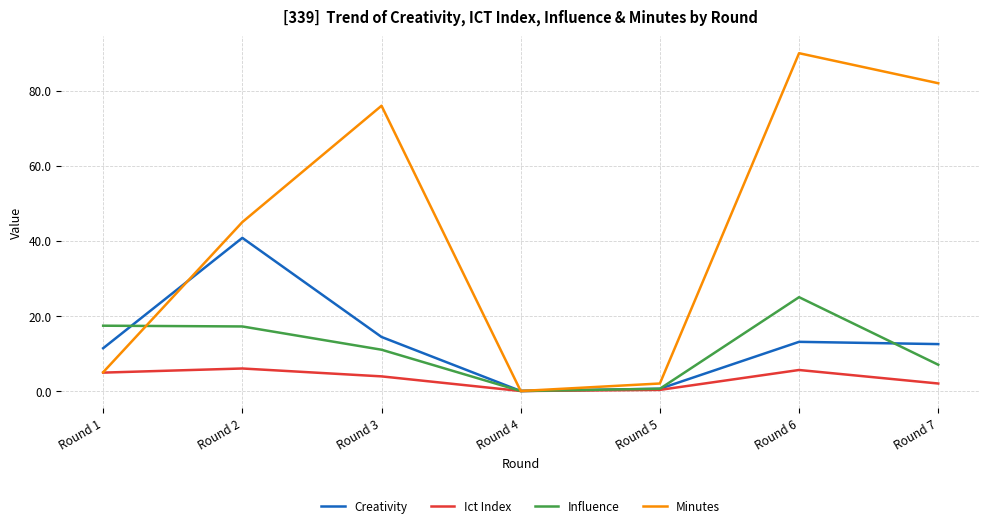

At which category does Ict Index reach its first local peak?

Round 2